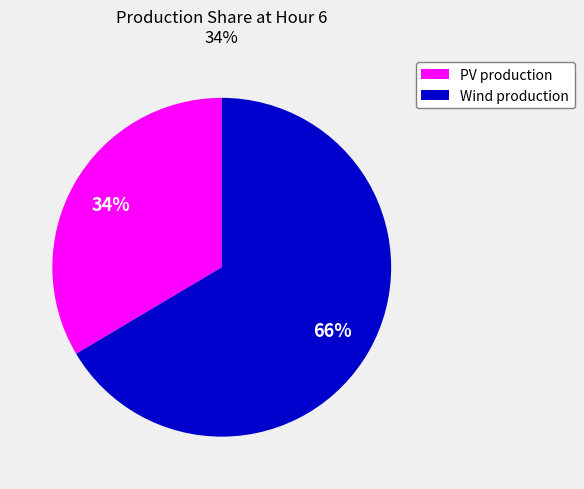

To the nearest percent, what is the average slice percentage?

50%